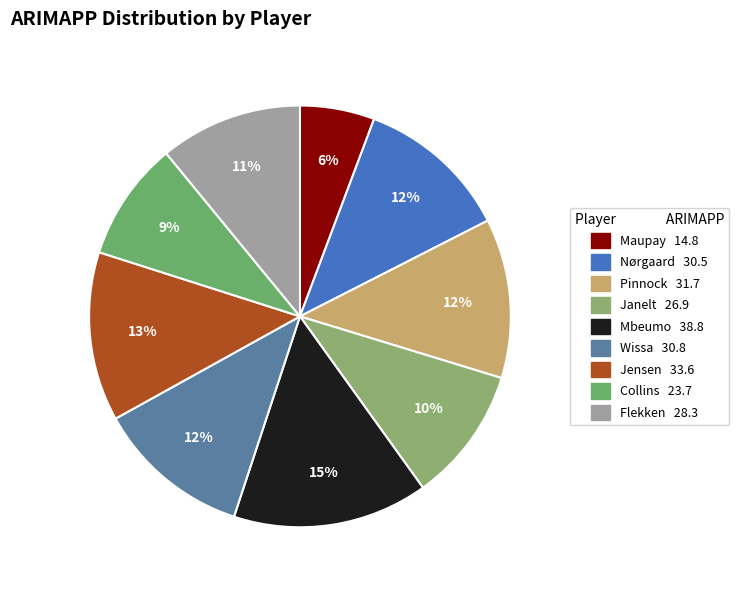

How many segments does this pie chart have?

9